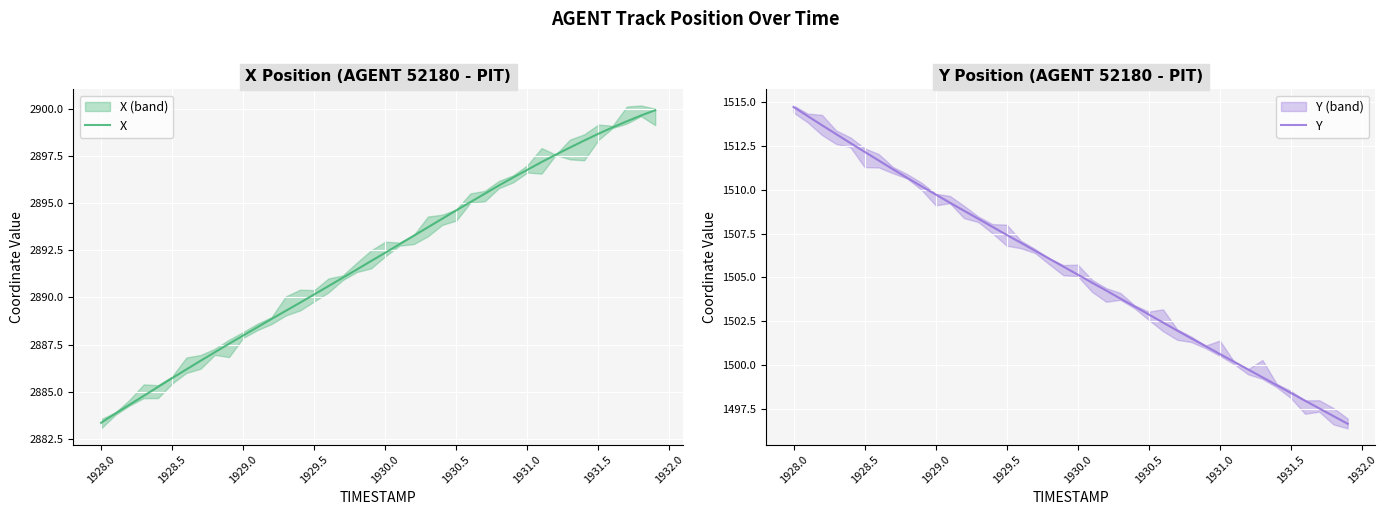

What is the difference between the maximum and minimum values in the X series?

16.6